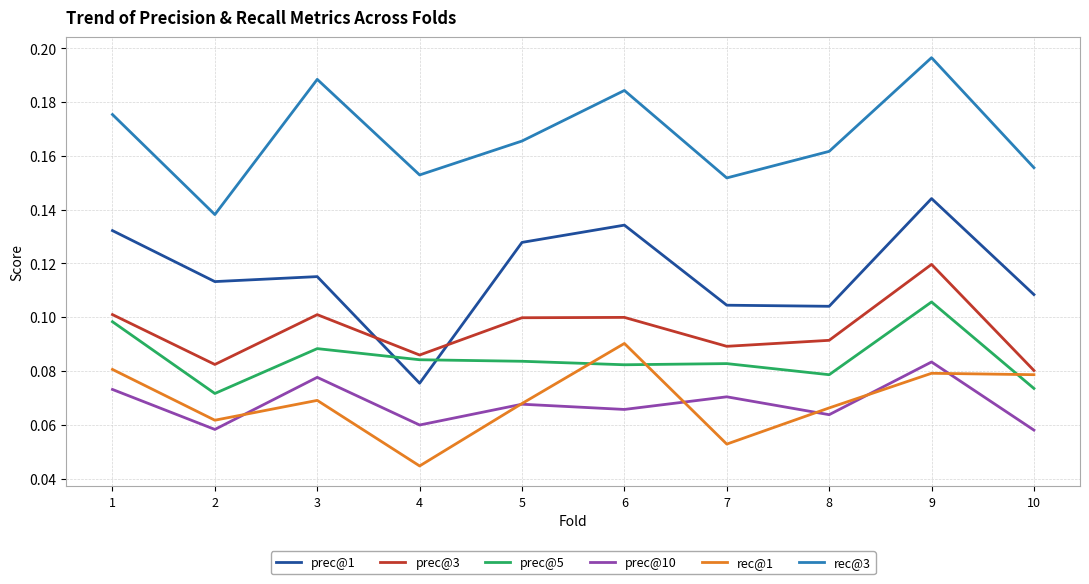

Is it true that prec@1 equals 0.1 at 1?

True